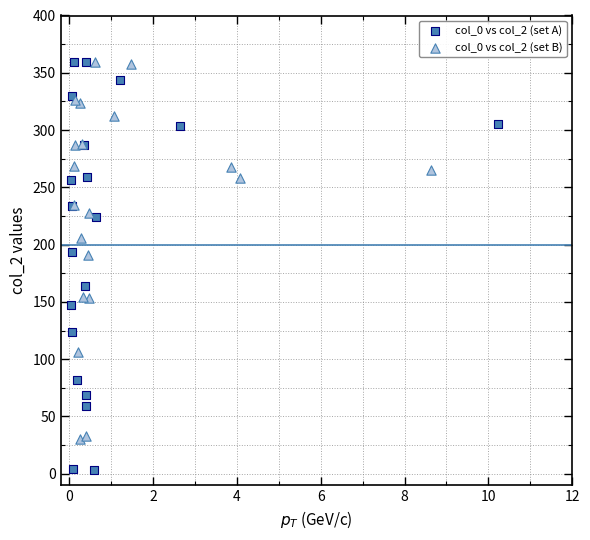

What are all the series names shown in the legend?

col_0 vs col_2 (set A), col_0 vs col_2 (set B)